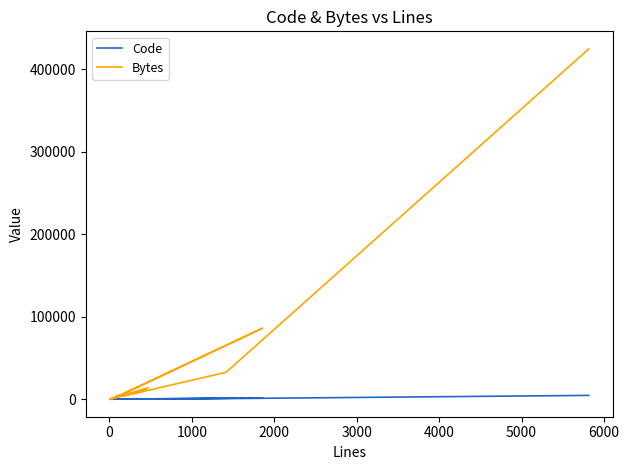

What is the maximum value for Bytes?

424977